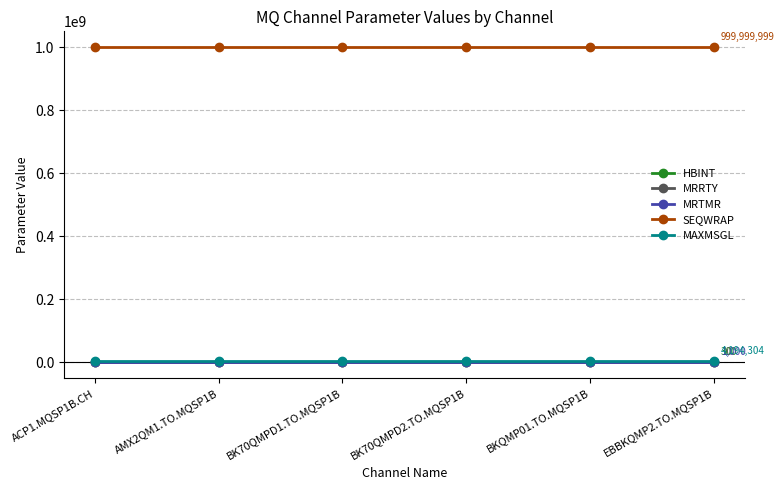

Reading left to right, transcribe all the data shown in this chart.

HBINT: ACP1.MQSP1B.CH=300	AMX2QM1.TO.MQSP1B=300	BK70QMPD1.TO.MQSP1B=300	BK70QMPD2.TO.MQSP1B=300	BKQMP01.TO.MQSP1B=300	EBBKQMP2.TO.MQSP1B=300
MRRTY: ACP1.MQSP1B.CH=10	AMX2QM1.TO.MQSP1B=10	BK70QMPD1.TO.MQSP1B=10	BK70QMPD2.TO.MQSP1B=10	BKQMP01.TO.MQSP1B=10	EBBKQMP2.TO.MQSP1B=10
MRTMR: ACP1.MQSP1B.CH=1000	AMX2QM1.TO.MQSP1B=1000	BK70QMPD1.TO.MQSP1B=1000	BK70QMPD2.TO.MQSP1B=1000	BKQMP01.TO.MQSP1B=1000	EBBKQMP2.TO.MQSP1B=1000
SEQWRAP: ACP1.MQSP1B.CH=999999999	AMX2QM1.TO.MQSP1B=999999999	BK70QMPD1.TO.MQSP1B=999999999	BK70QMPD2.TO.MQSP1B=999999999	BKQMP01.TO.MQSP1B=999999999	EBBKQMP2.TO.MQSP1B=999999999
MAXMSGL: ACP1.MQSP1B.CH=4194304	AMX2QM1.TO.MQSP1B=4194304	BK70QMPD1.TO.MQSP1B=4194304	BK70QMPD2.TO.MQSP1B=4194304	BKQMP01.TO.MQSP1B=4194304	EBBKQMP2.TO.MQSP1B=4194304